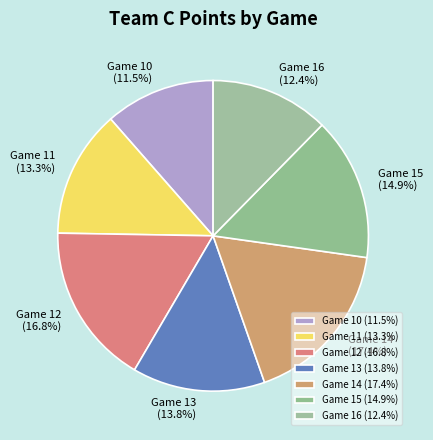

Approximately how many times larger is the value at Game 11 compared to Game 12?

0.8